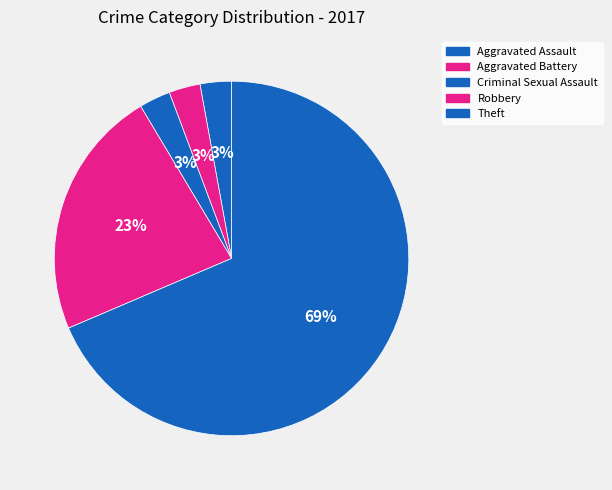

To the nearest percent, what is the difference between the Aggravated Battery and Robbery slice percentages?

20%